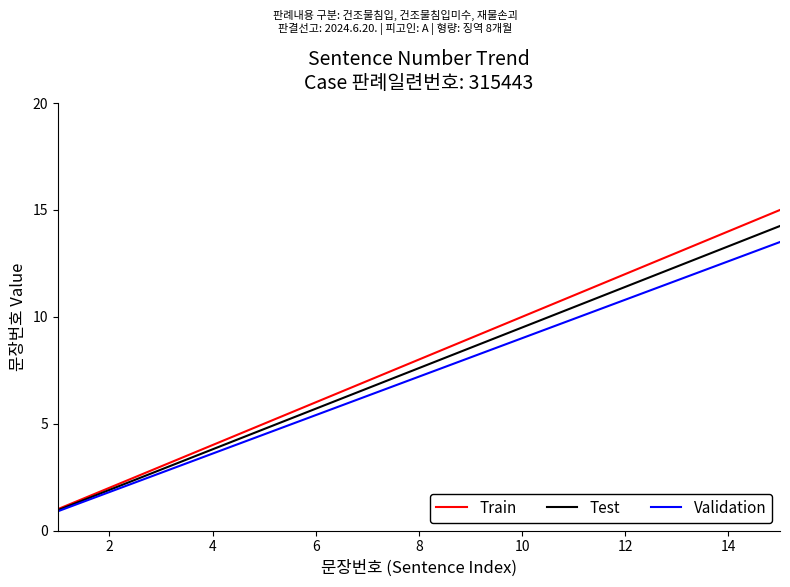

How many lines are shown in the chart?

3